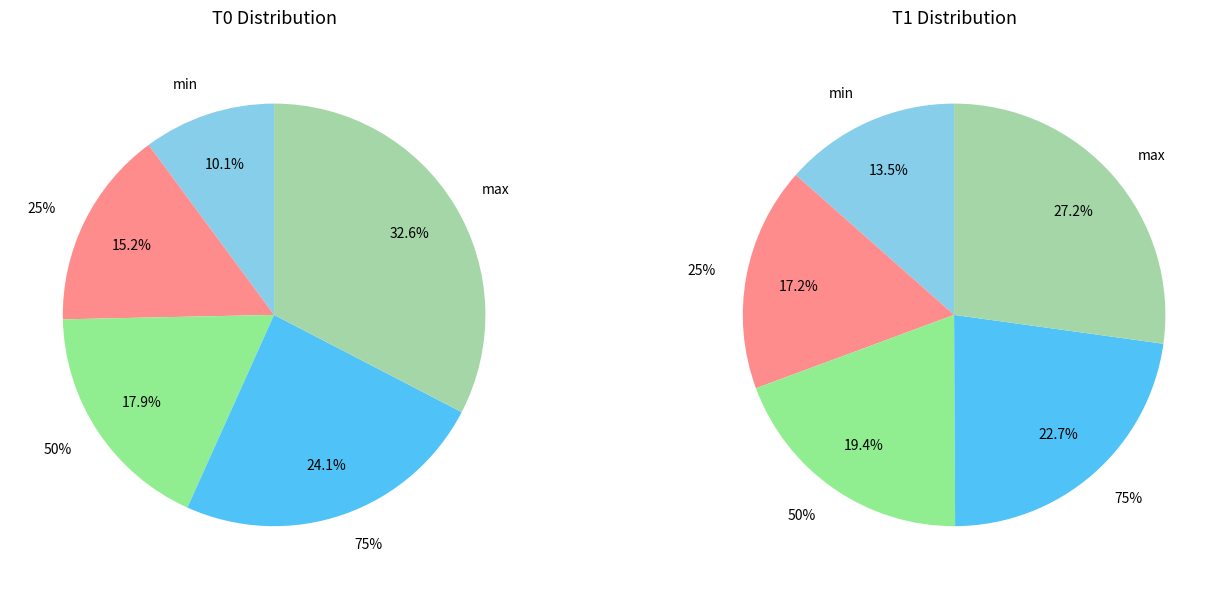

To the nearest percent, what is the combined percentage of min and max?

43%